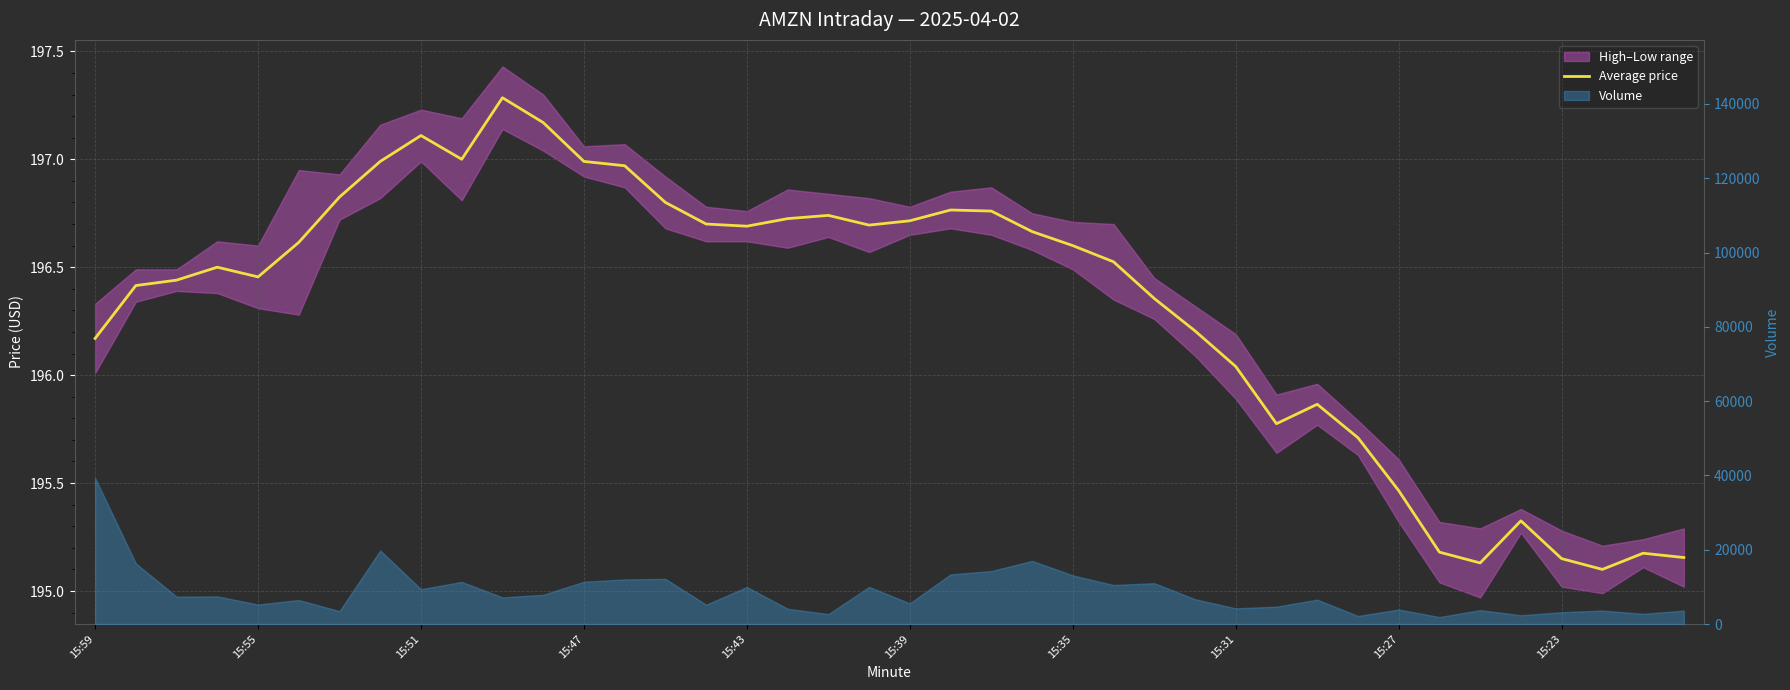

At which label does the data first exceed 196?

15:59